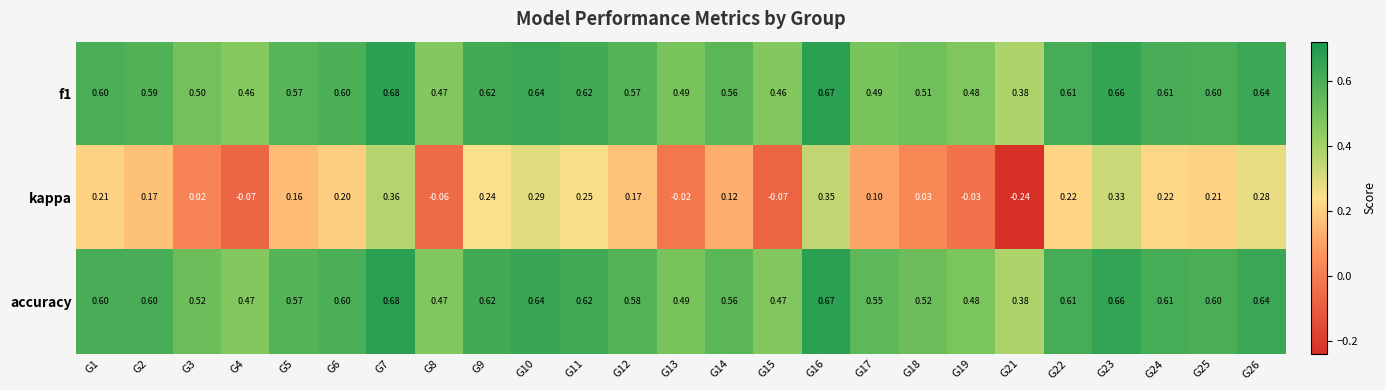

Which series has the widest spread of values?

kappa